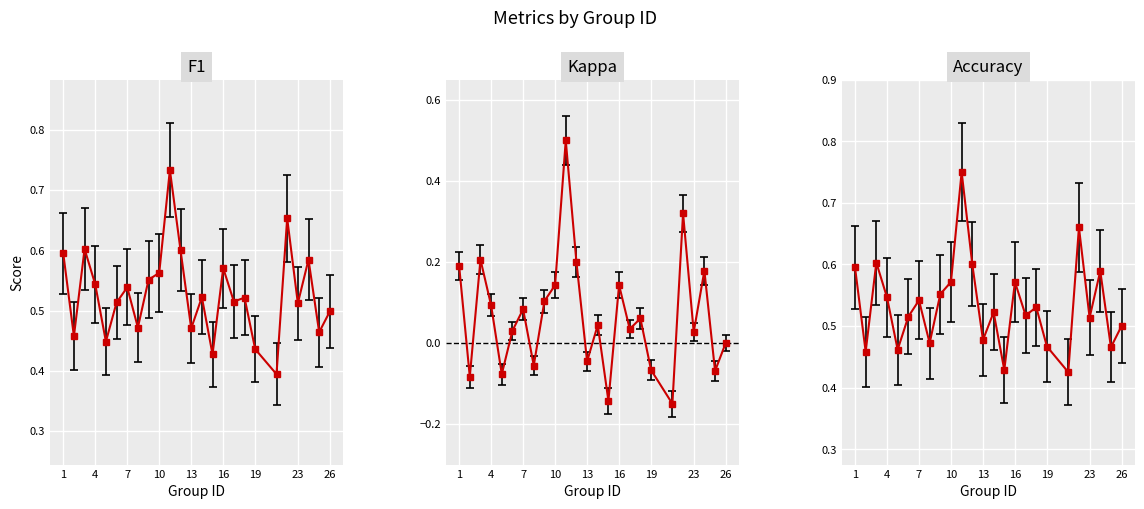

True or false: accuracy and f1 intersect in this chart.

False